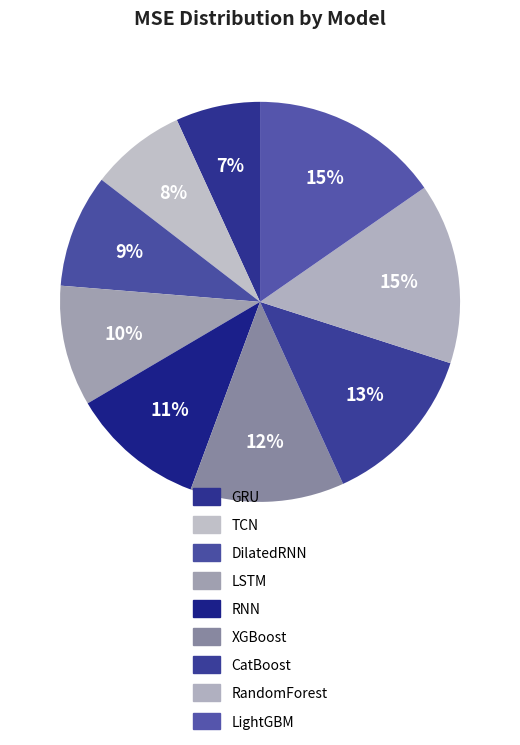

Does XGBoost account for over 50% of the chart?

No